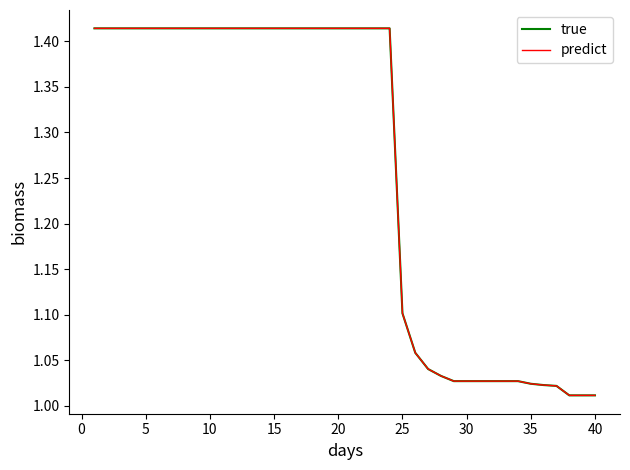

How many lines are shown in the chart?

2